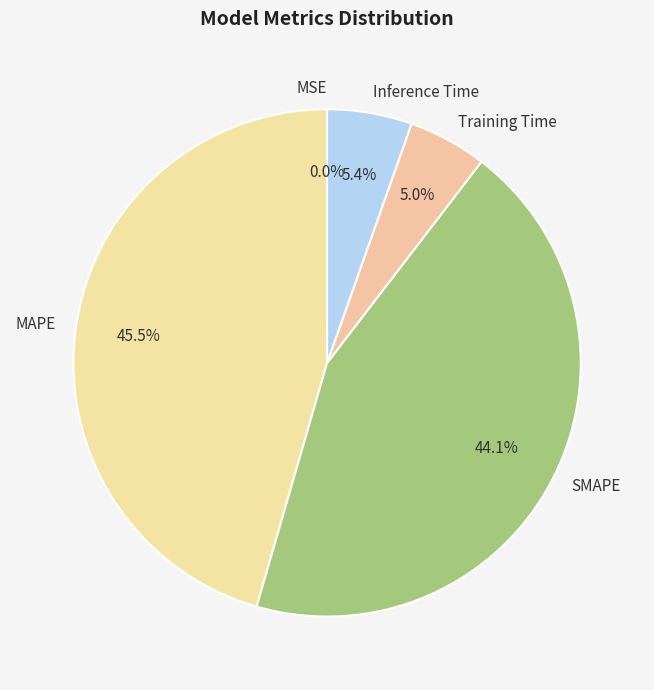

To the nearest percent, what portion does Inference Time represent?

5%